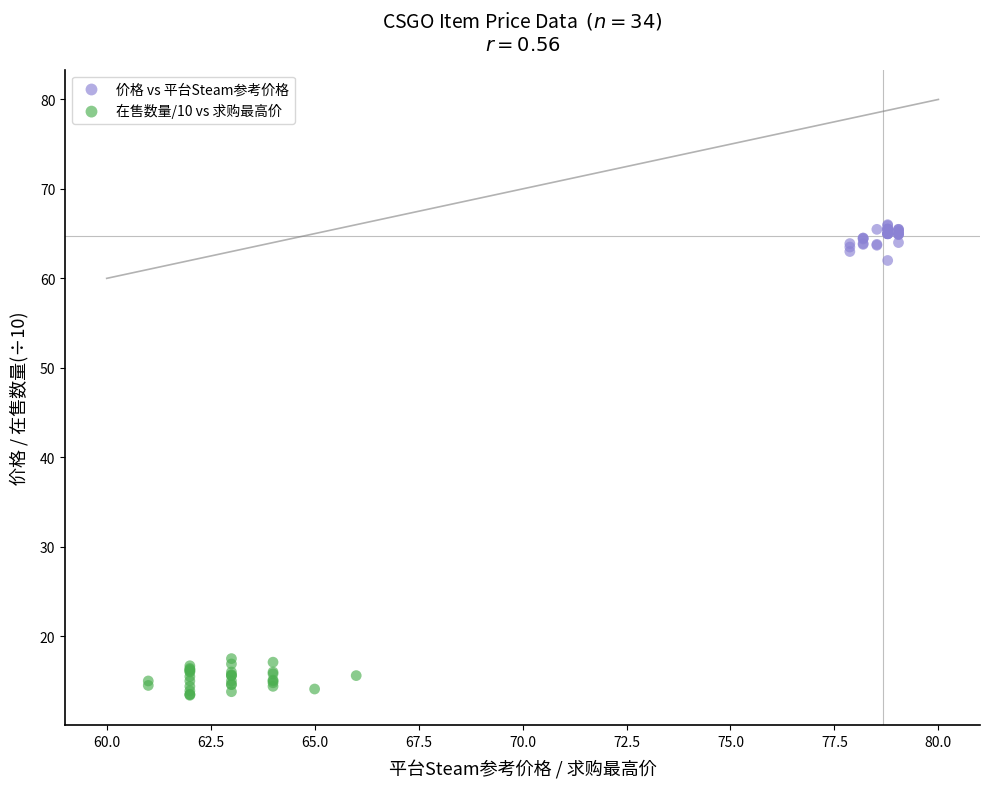

Which series contains the highest Y value?

价格 vs 平台Steam参考价格